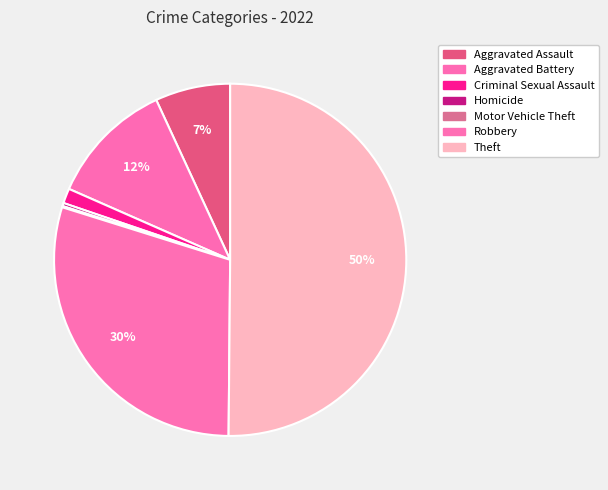

The Homicide slice represents 8% of the pie. True or false?

False